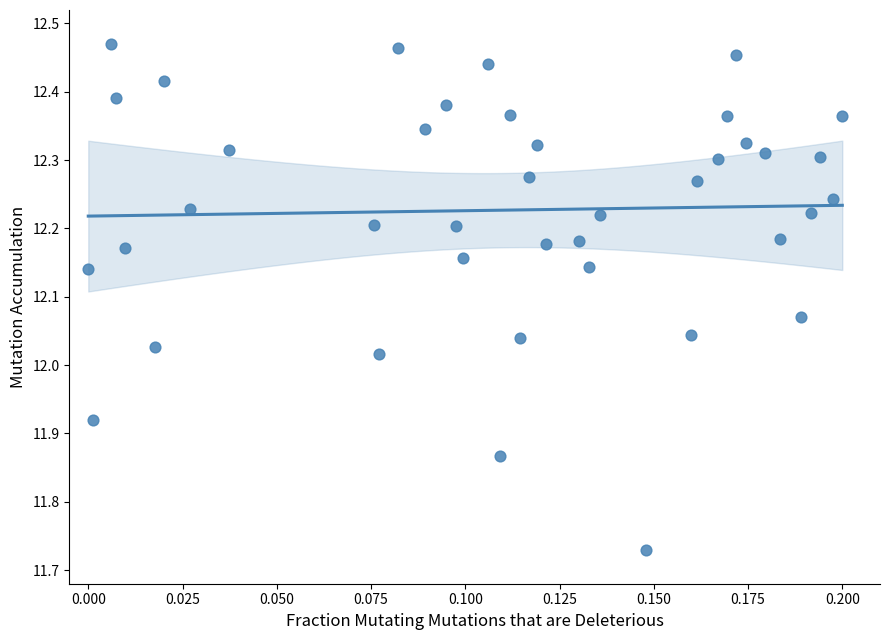

What is the range of Y values (max minus min)?

0.7